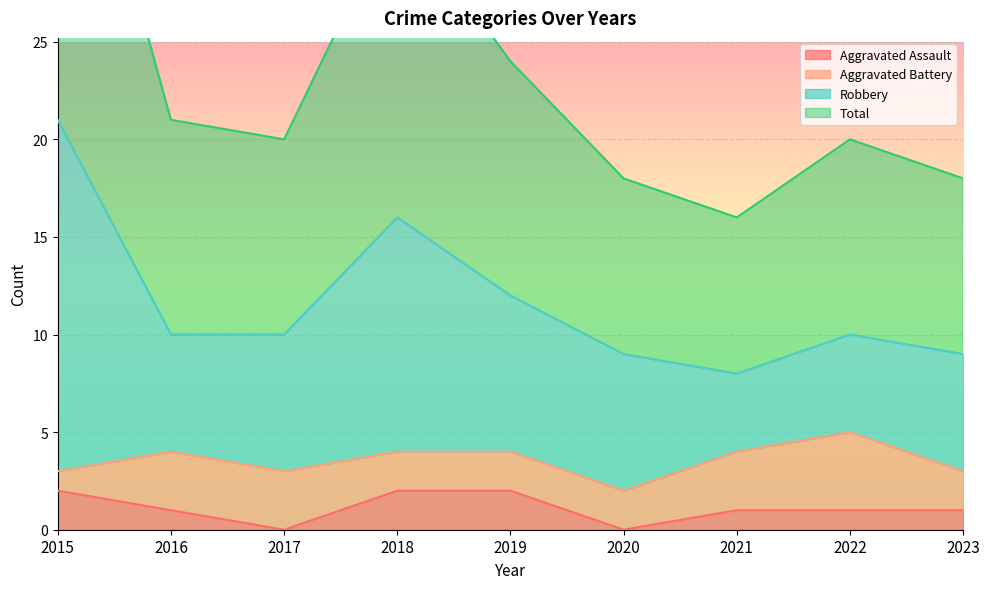

In Total, how many points are lower than both neighbors (excluding endpoints)?

2